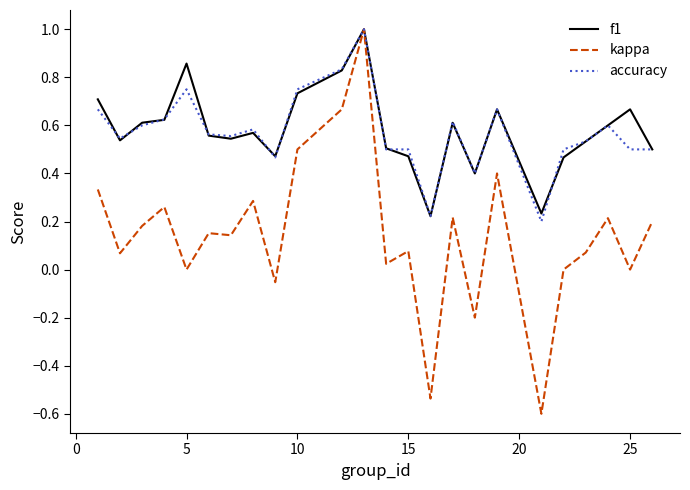

What is the lowest value of the kappa series?

-0.6